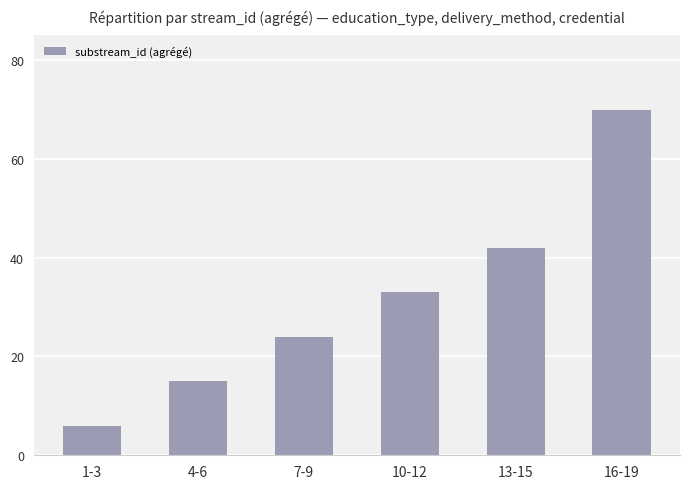

What is the average value?

32